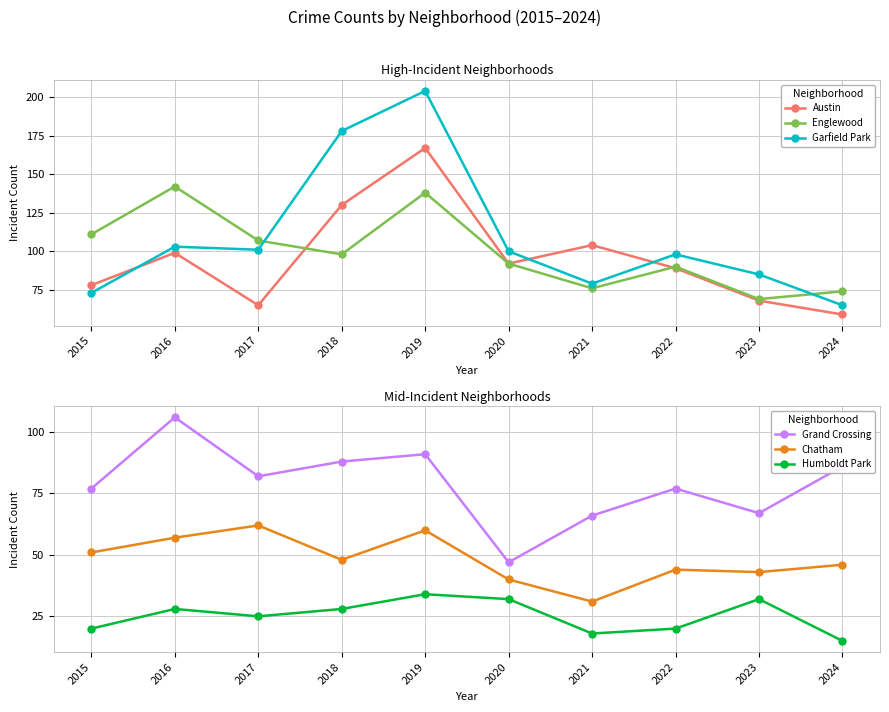

Which series has the largest total across all categories?

Garfield Park